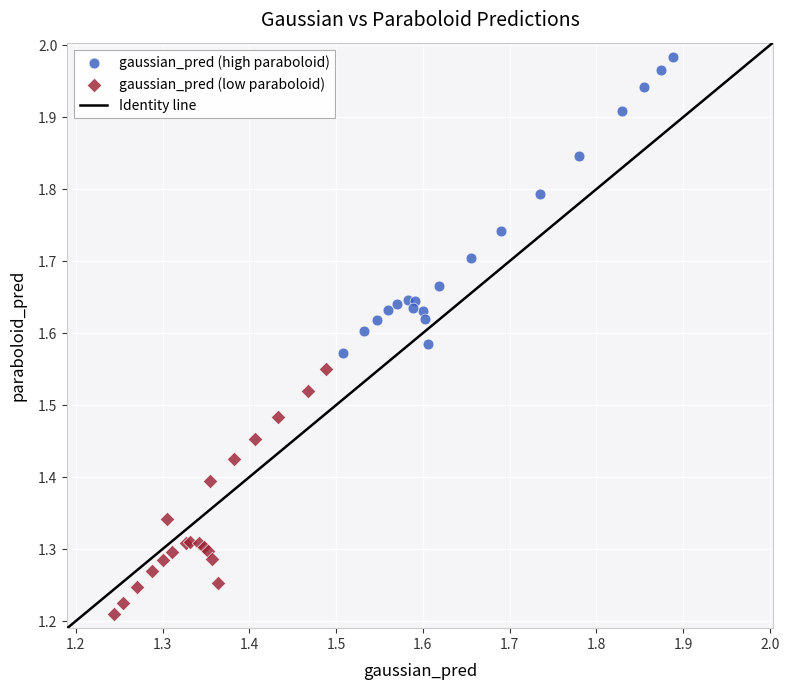

Which series contains the highest Y value?

gaussian_pred (high paraboloid)